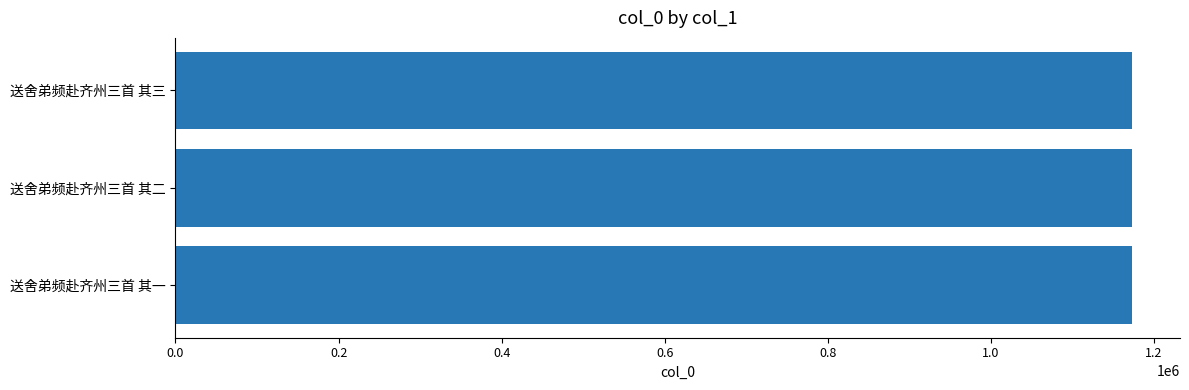

True or false: the data shows 565056 at 送舍弟频赴齐州三首 其二.

False